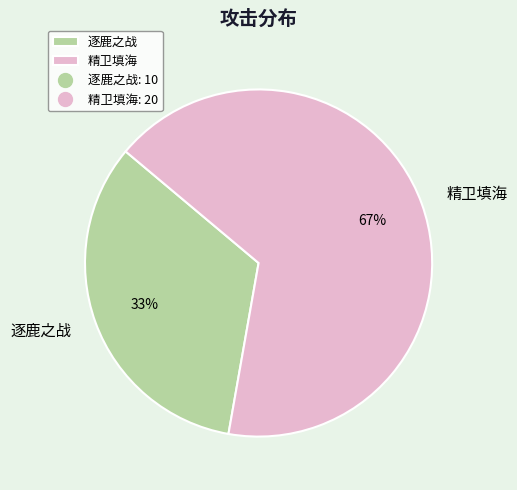

Count the number of slices in the pie.

2